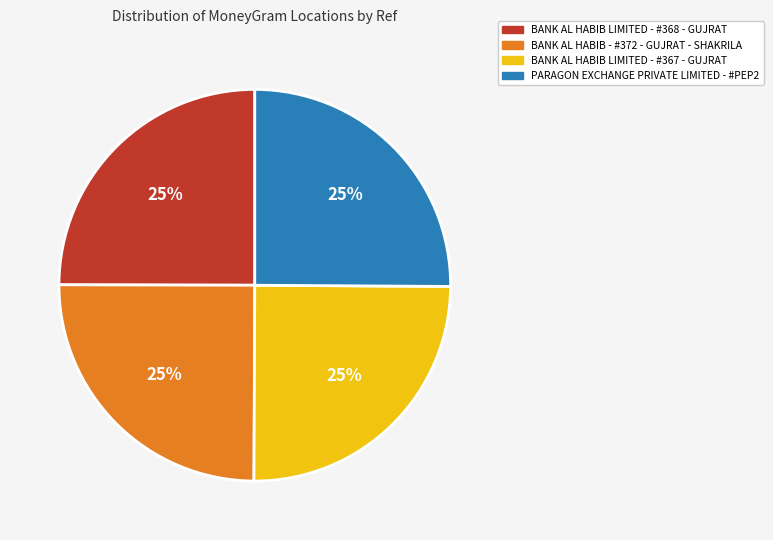

Is there any slice that represents more than half of the pie?

No